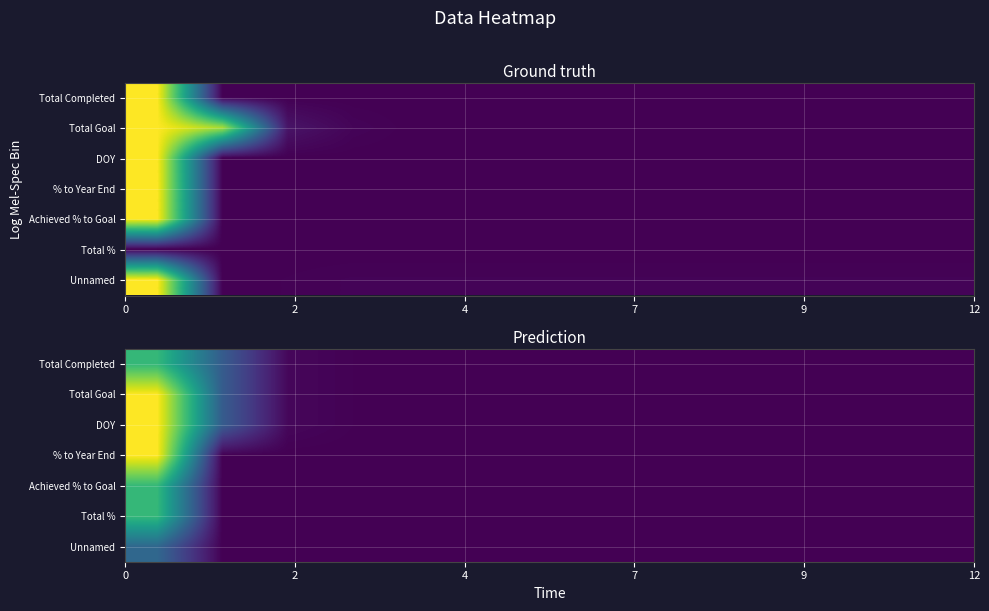

At how many categories does at least one series exceed 0?

13